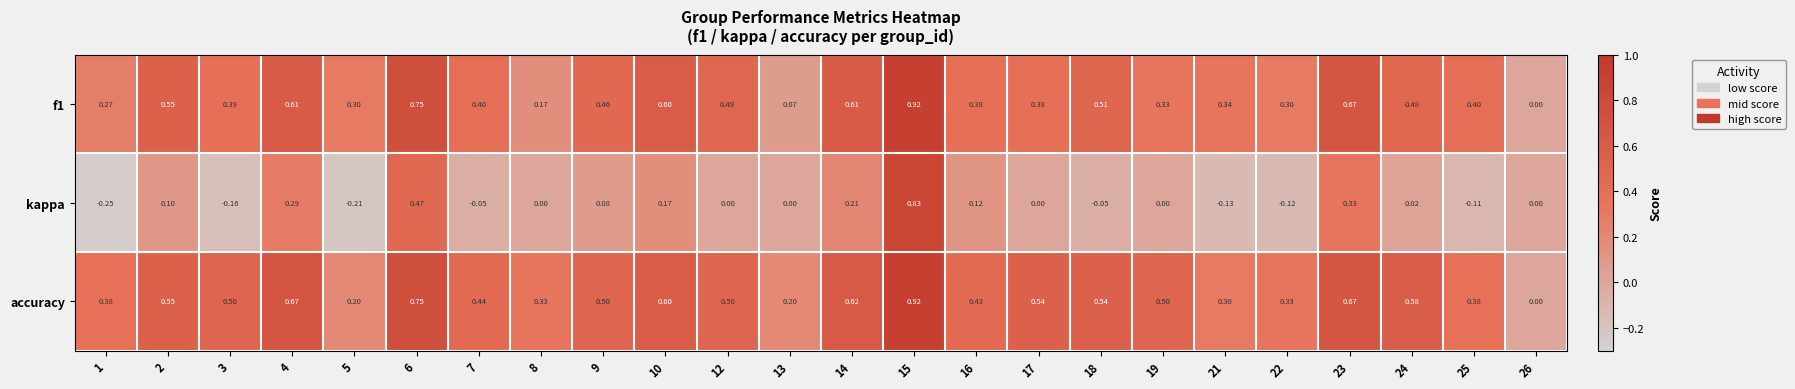

Is the value of f1 at 18 greater than the value of accuracy at 3?

Yes